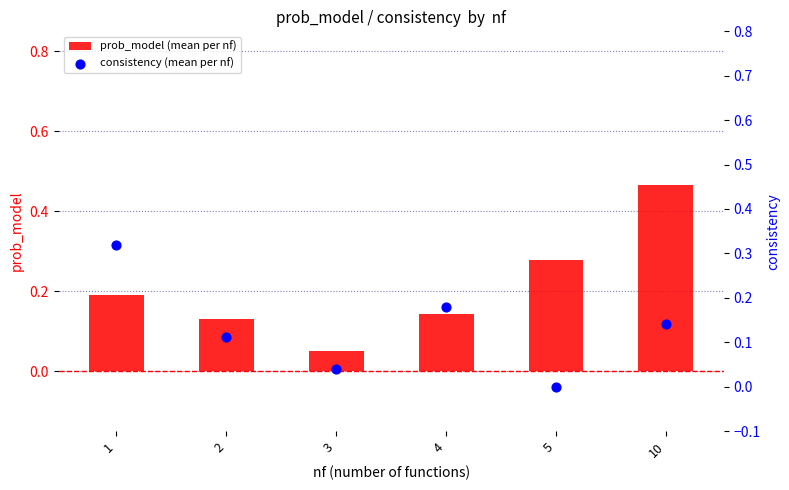

Which series contains the lowest Y value?

consistency (mean per nf)